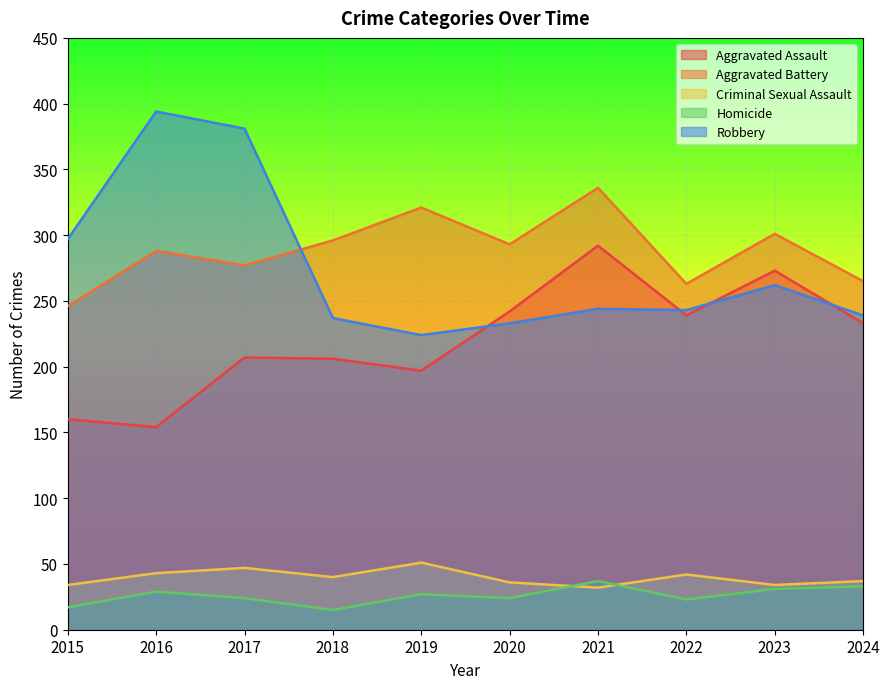

Which series has the widest spread of values?

Robbery